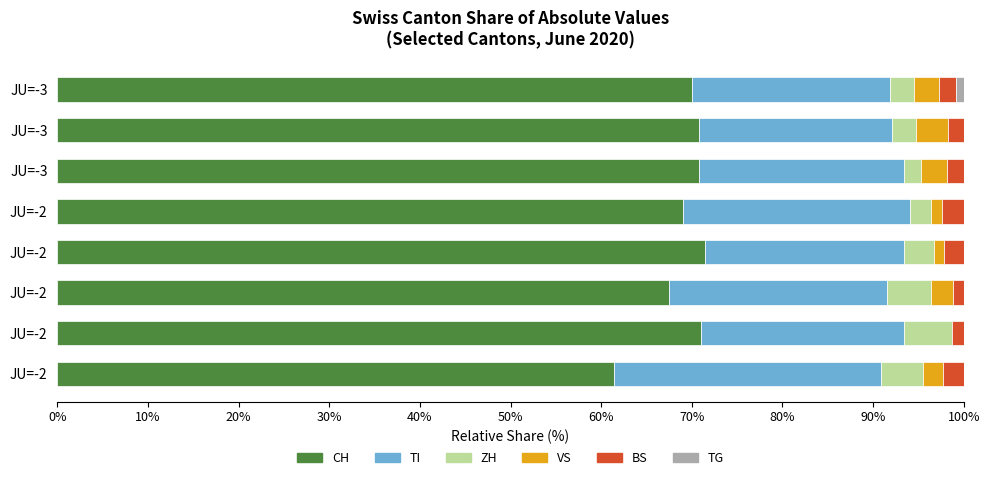

Count the number of categories in the chart.

8